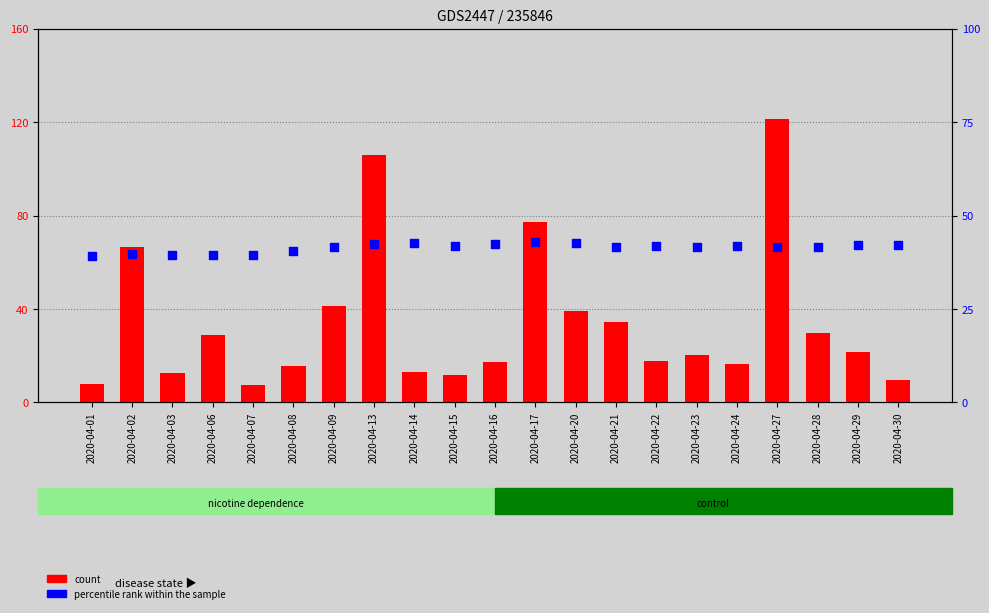

At which category is the sum across all series the highest?

2020-04-27